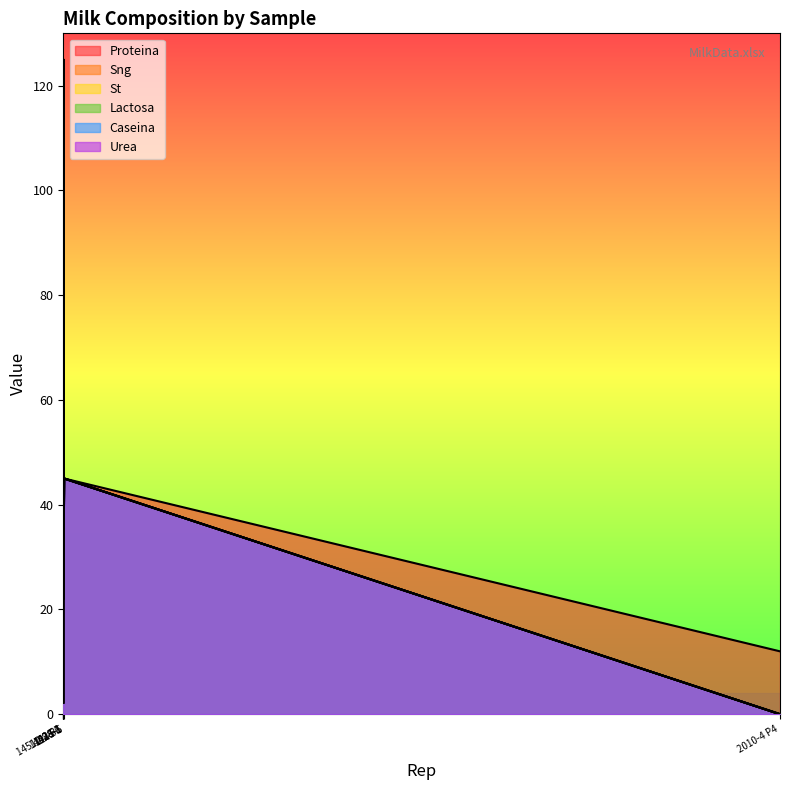

Is the value of Caseina at 1458-56 greater than the value of Sng at 1245-5?

No